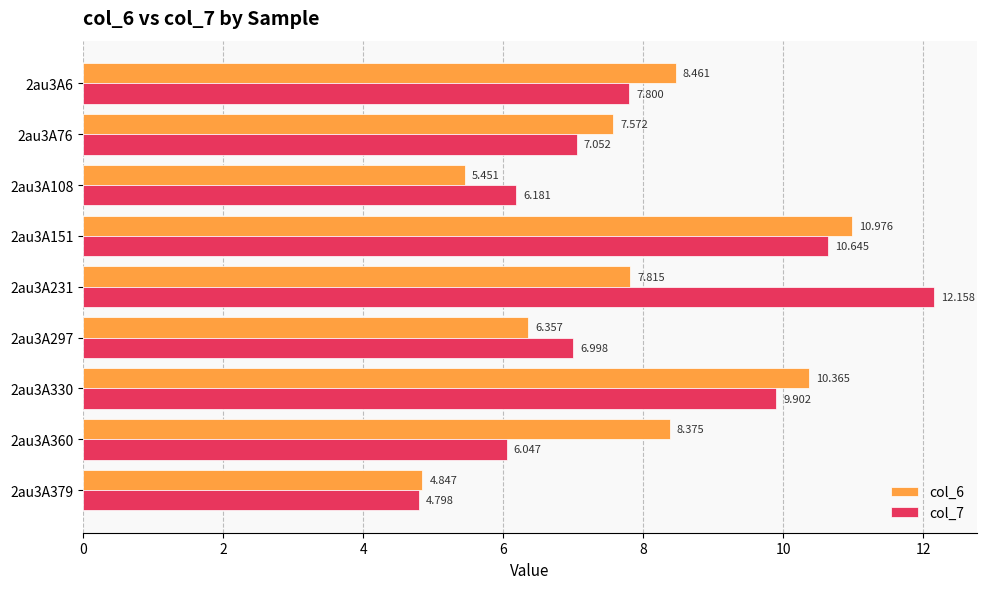

Which series has the largest range (max minus min)?

col_7